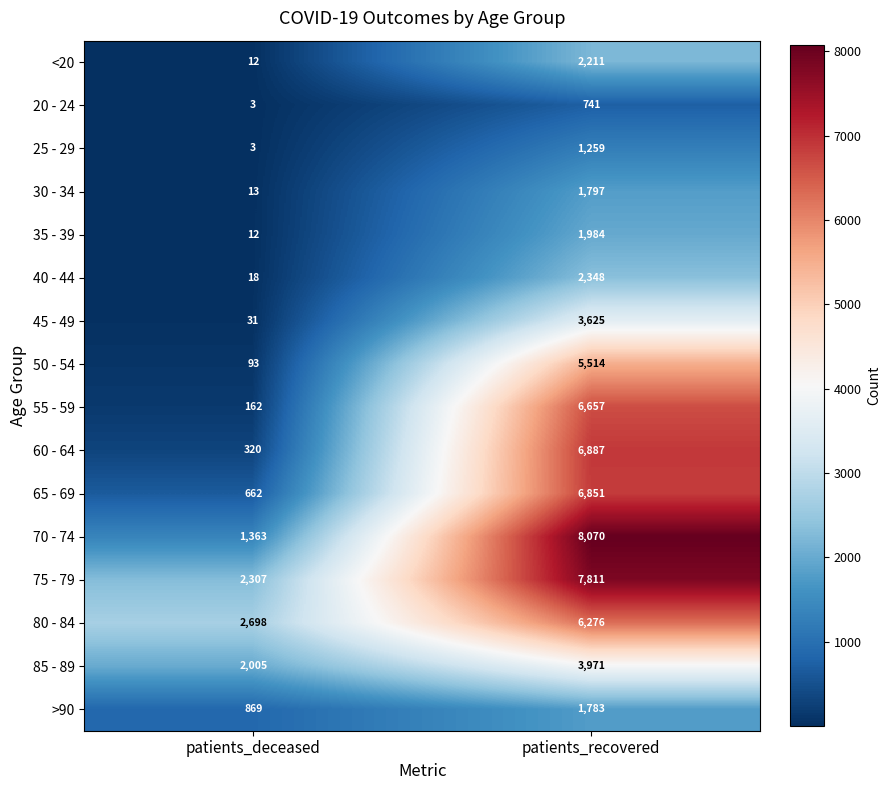

What is the approximate value of 25 - 29 at patients_deceased?

3